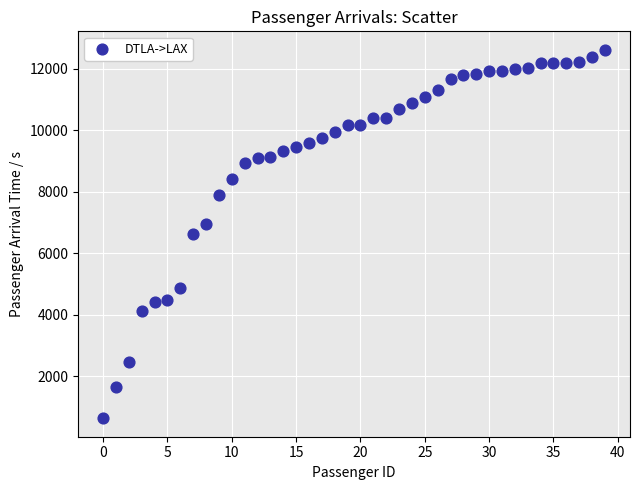

What is the range of Y values (max minus min)?

11969